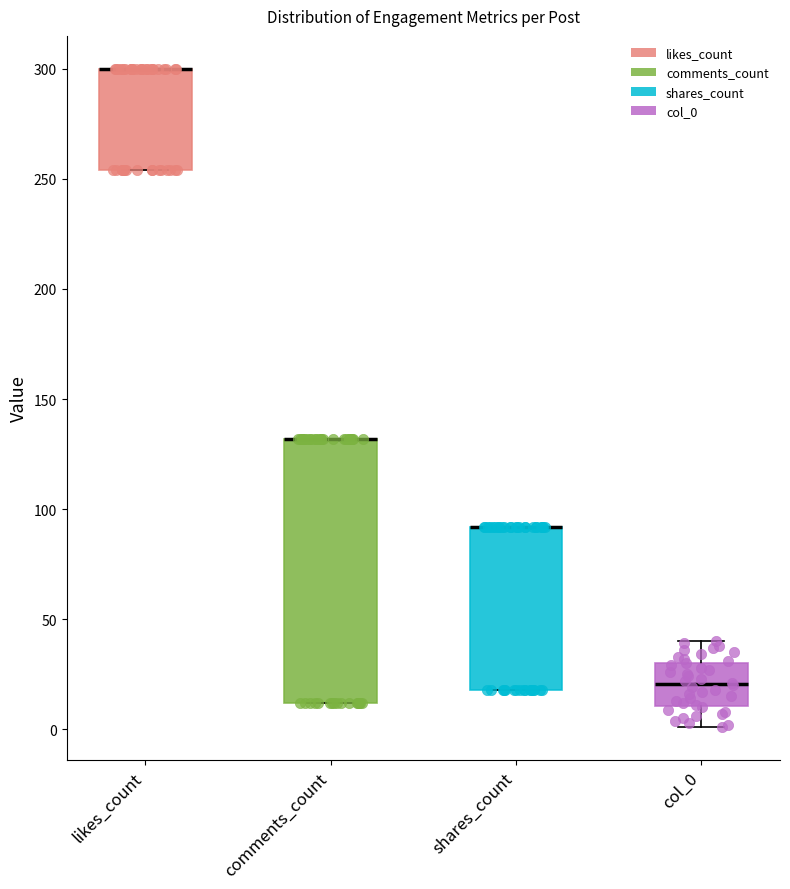

Reading left to right, read every box against the y-axis: the position of its median line, the range the box covers, and the ends of its whiskers. The values are not printed on the chart, so give them approximately, as read against the axis.

likes_count: median 300 (drawn on the box's upper edge), box 255 to 300, whiskers 255 to 300
comments_count: median 130 (drawn on the box's upper edge), box 10 to 130, whiskers 10 to 130
shares_count: median 90 (drawn on the box's upper edge), box 20 to 90, whiskers 20 to 90
col_0: median 20, box 10 to 30, whiskers 0 to 40